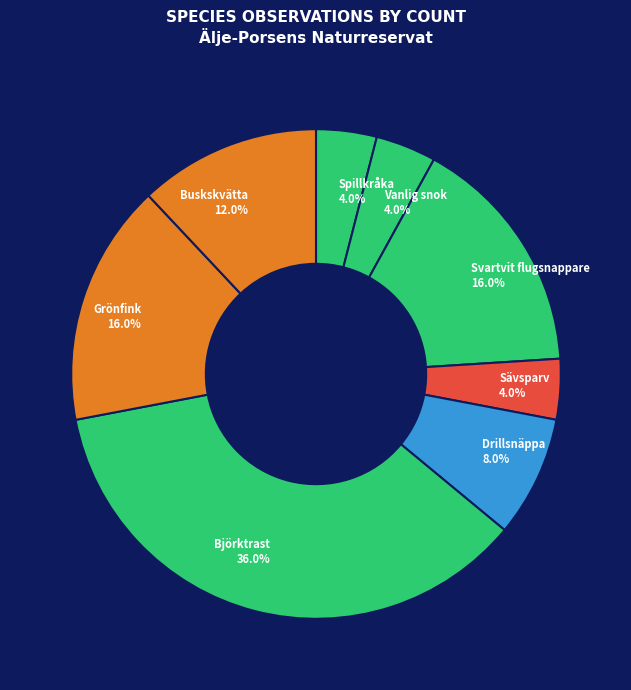

To the nearest percent, what portion does Spillkråka represent?

4%